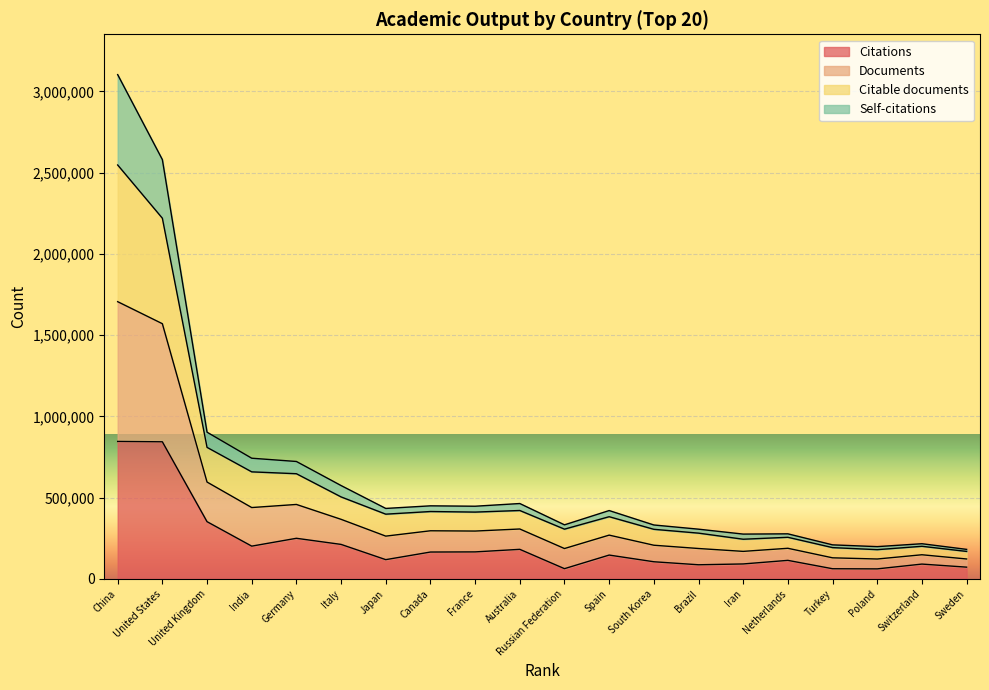

Where is Citations nearest to the value 454053?

United Kingdom